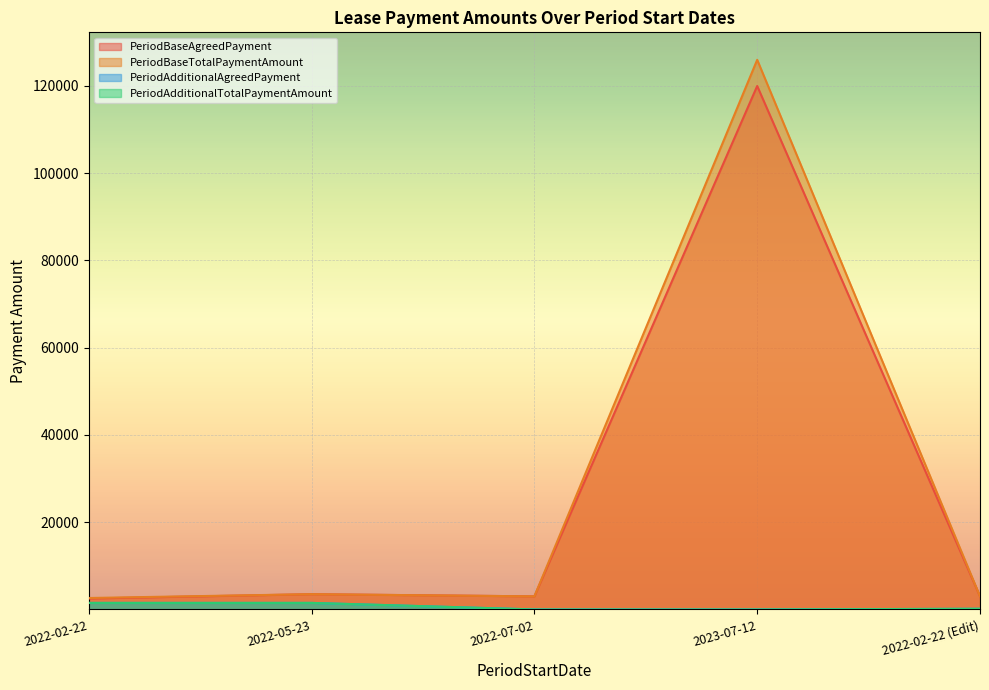

True or false: PeriodBaseAgreedPayment has more than 0 interior local peaks.

True